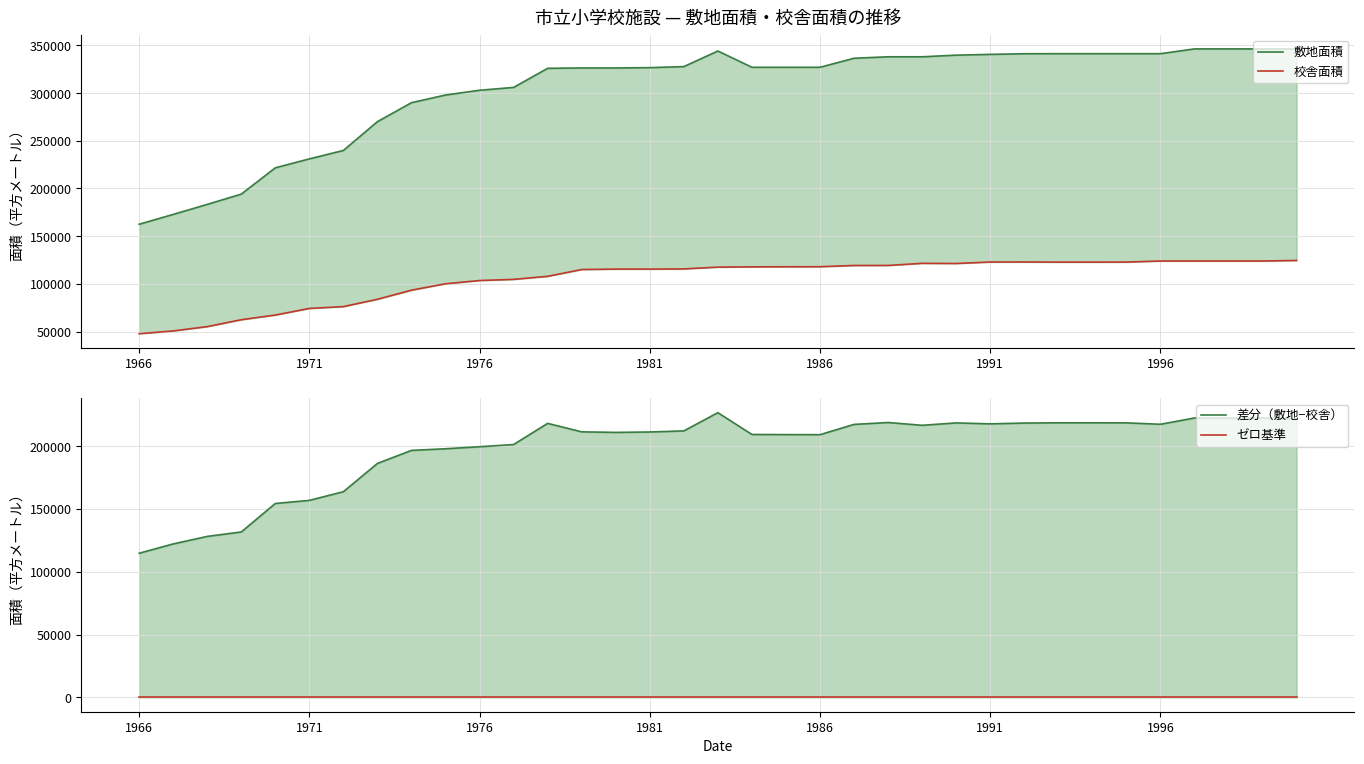

True or false: 差分（敷地−校舎） has more than 1 interior local peaks.

True